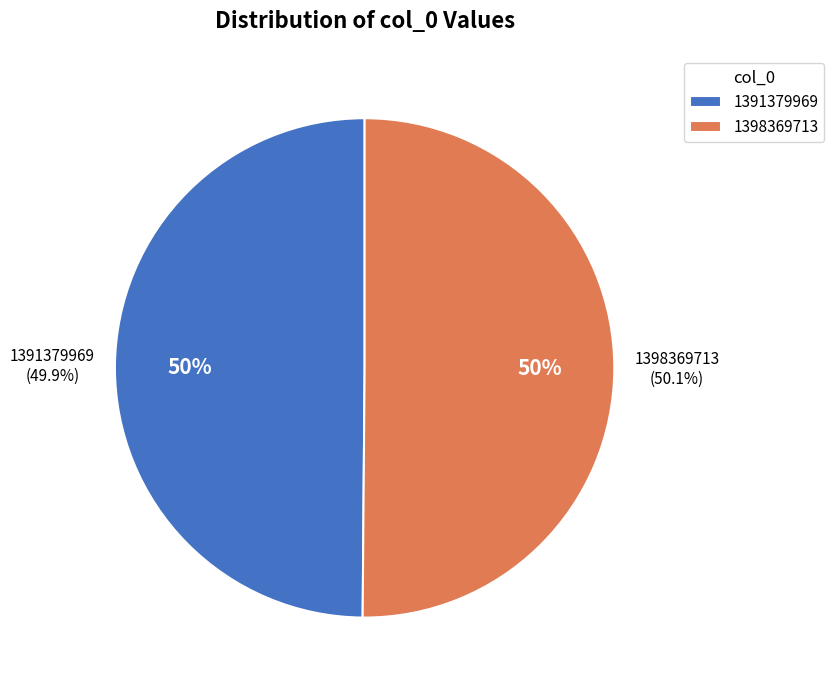

Which has a higher value, 1391379969 or 1398369713?

1398369713